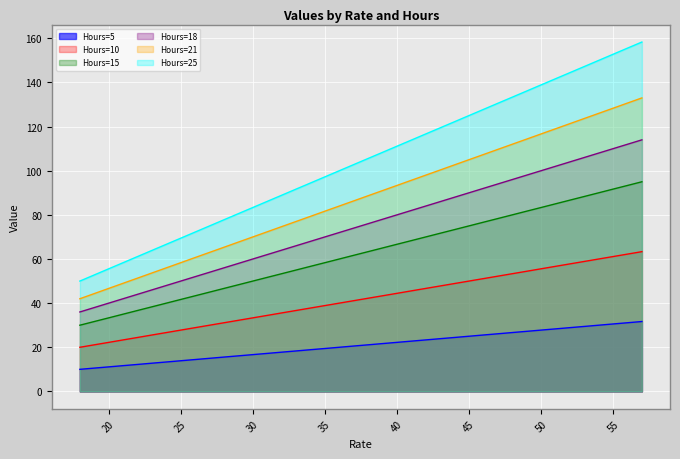

What is the difference between the second highest and second lowest values in the Hours=18 series?

74.0